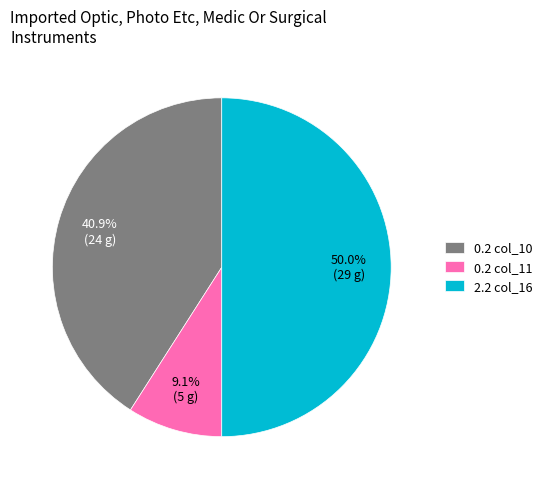

Does 0.2 col_10 represent more than half of the total?

No